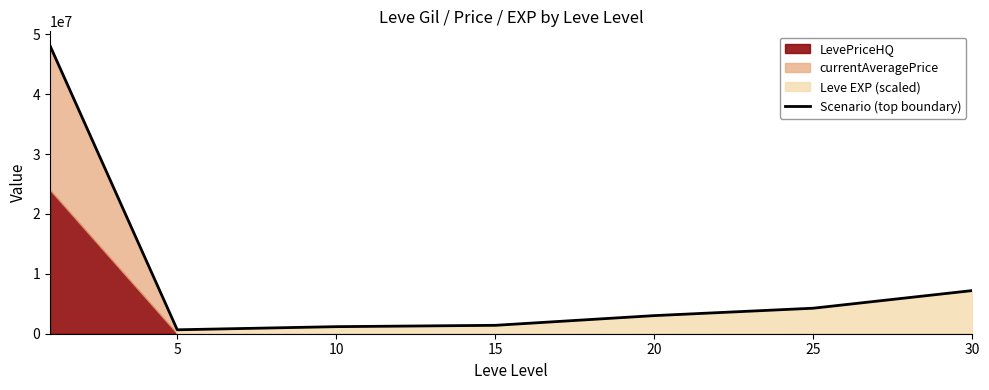

Where is the first local minimum?

5